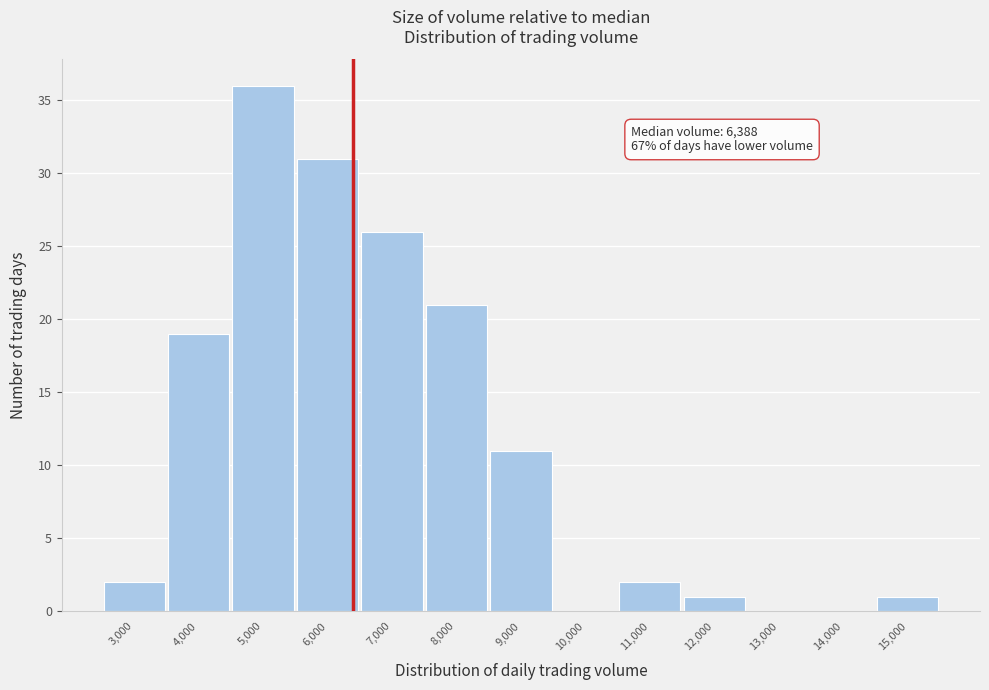

Reading right to left, transcribe all the data shown in this chart.

15,000=1	14,000=0	13,000=0	12,000=1	11,000=2	10,000=0	9,000=11	8,000=21	7,000=26	6,000=31	5,000=36	4,000=19	3,000=2